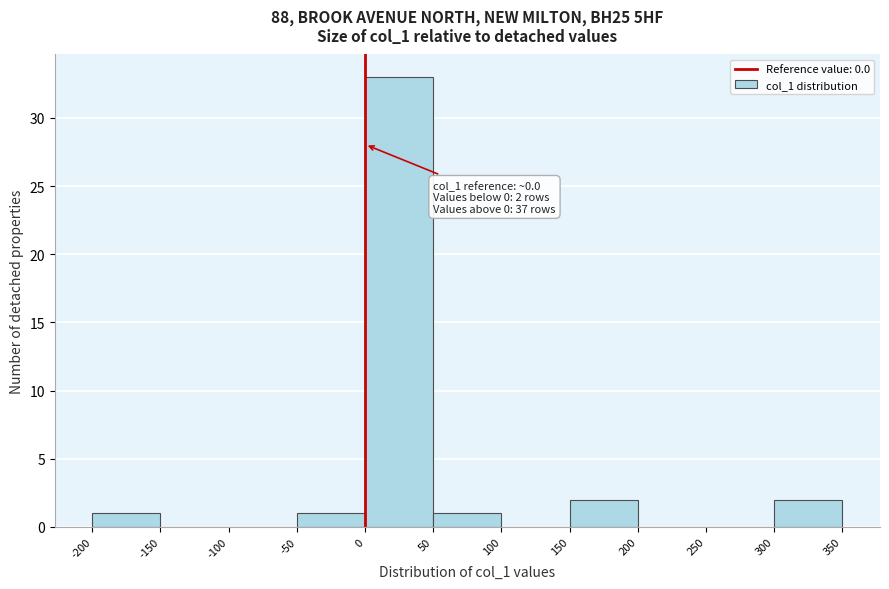

Over which range of the x-axis is the bar tallest?

0 to 50